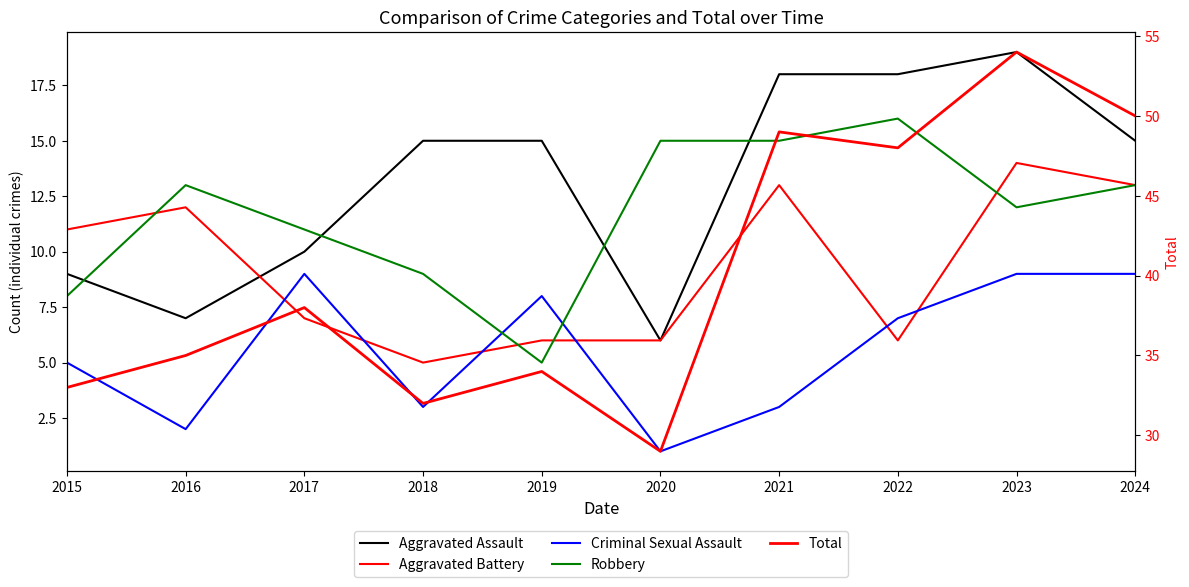

What is the spread (max minus min) of values at 2021?

46